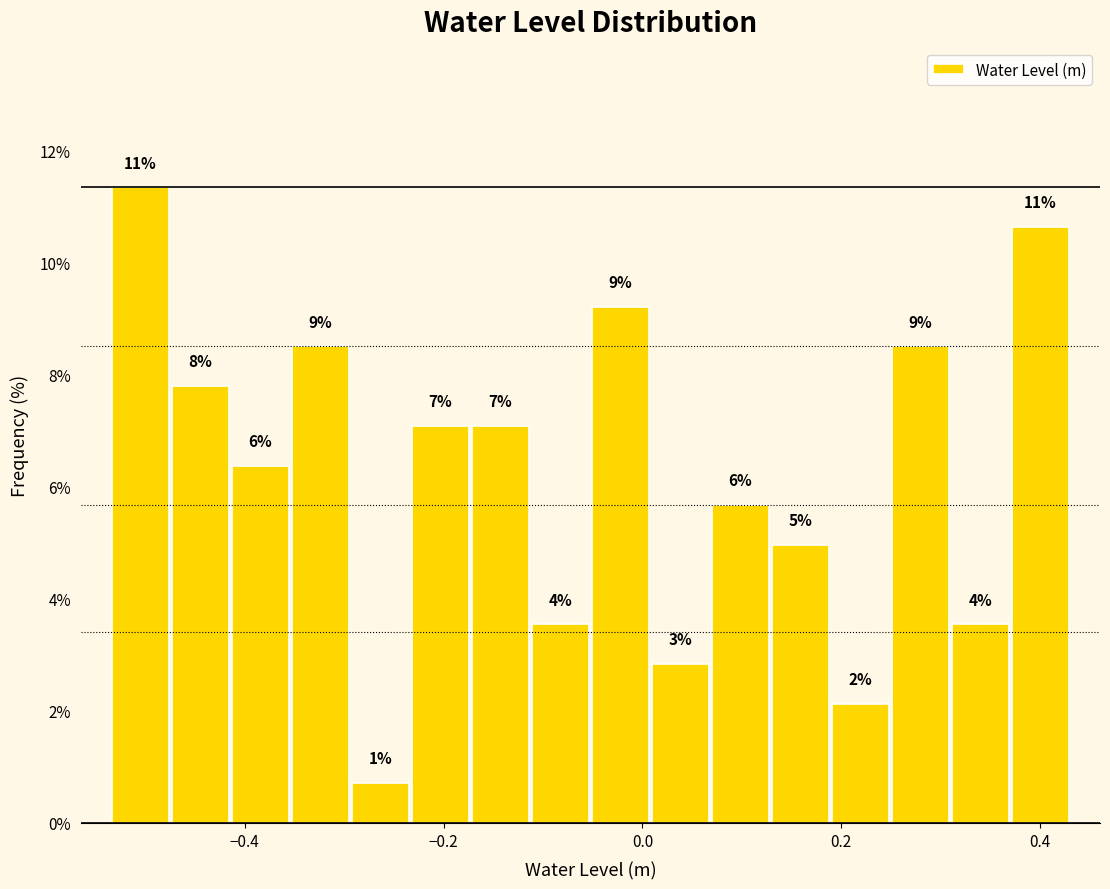

Around what value on the x-axis is the tallest bar? Give the approximate position of its centre, as read against the axis.

-0.50